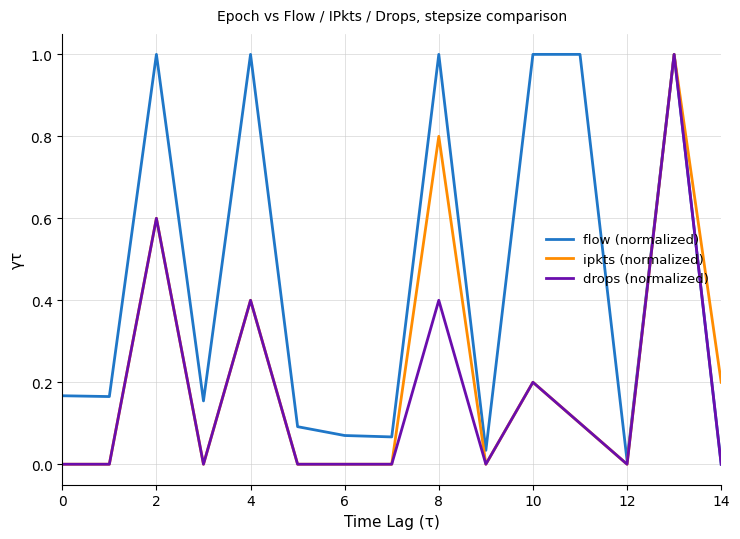

Which series has the largest total across all categories?

flow (normalized)